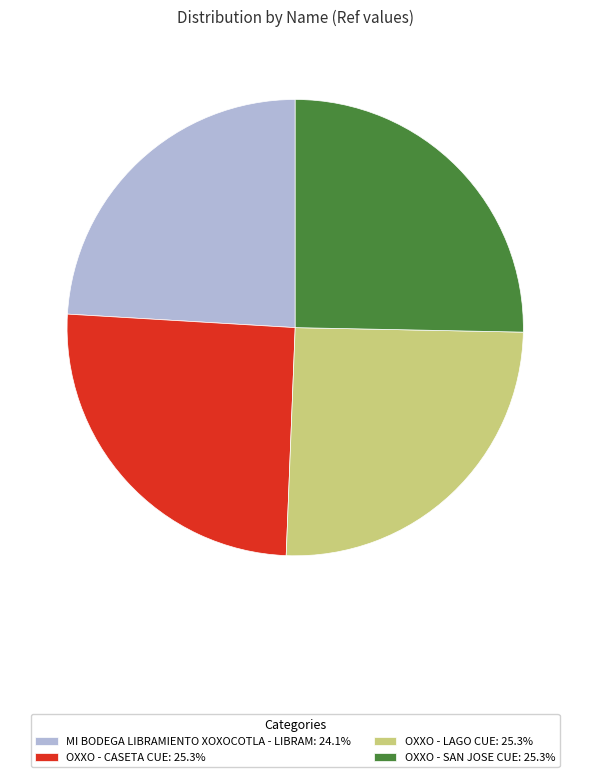

What is the ratio of the value at OXXO - SAN JOSE CUE to the value at OXXO - CASETA CUE?

1.0